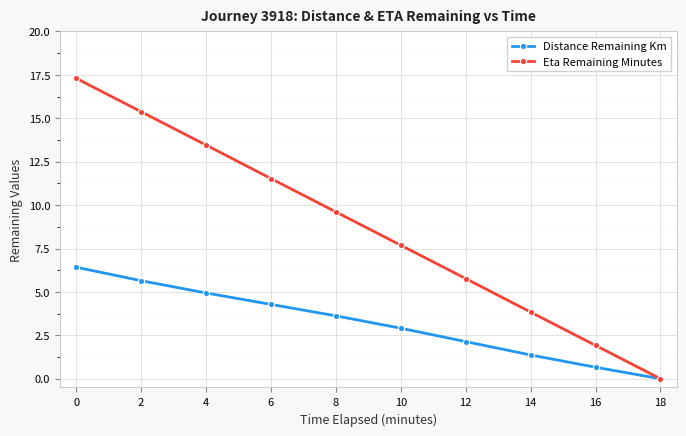

Rank the series by their maximum value, from lowest to highest.

Distance Remaining Km, Eta Remaining Minutes